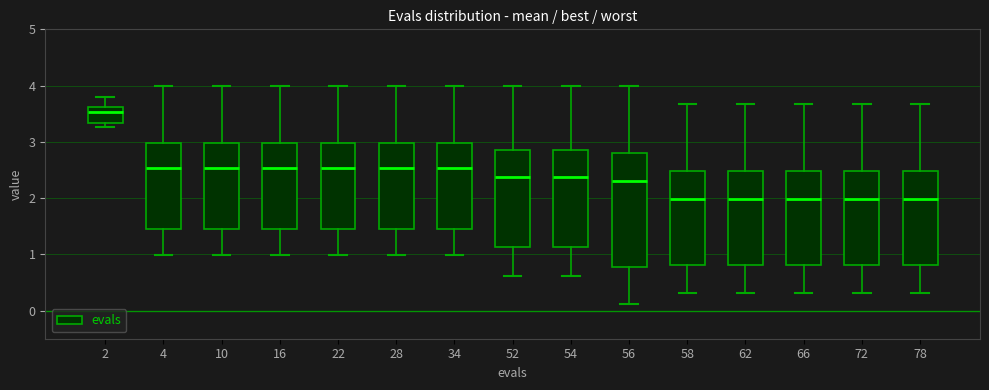

Where is the lower edge of the box at x = 22 on the y-axis? The values are not printed on the chart, so give them approximately, as read against the axis.

1.5